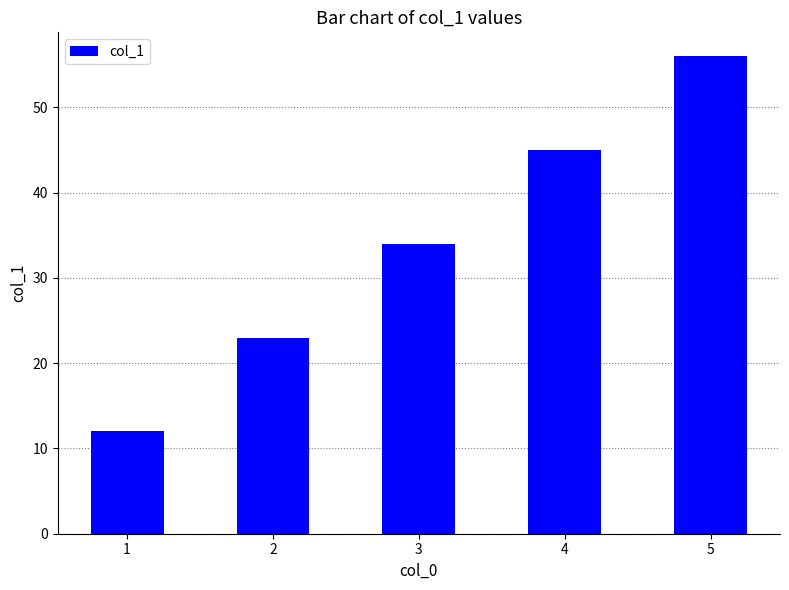

Approximately how many times larger is the value at 3 compared to 4?

0.8